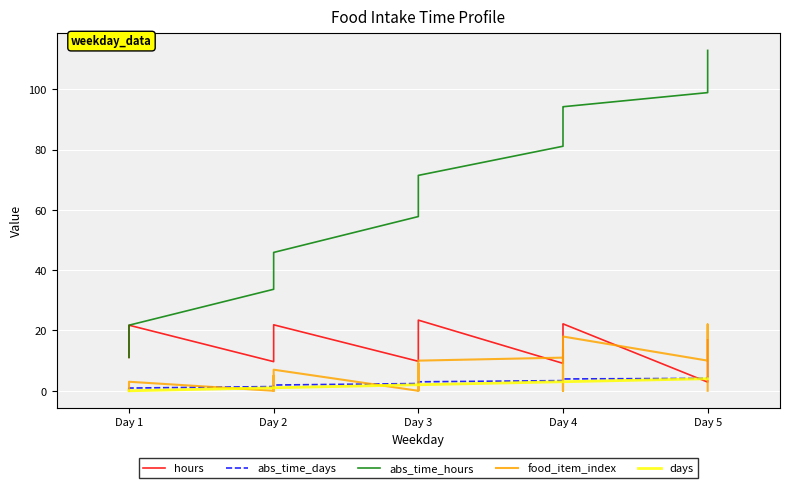

What is the lowest value of the abs_time_hours series?

11.1